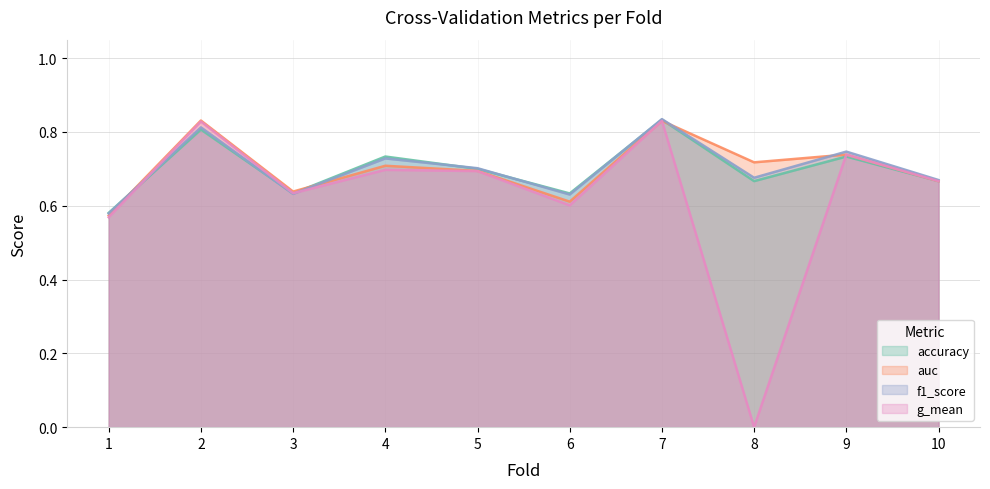

What is the sum of the accuracy values at 9 and 1?

1.3